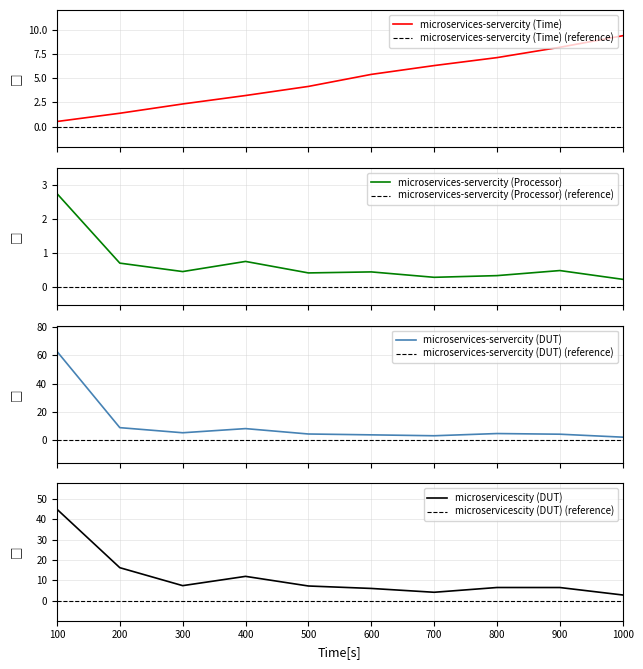

What is the sum of all microservices-servercity (Time) values?

48.0